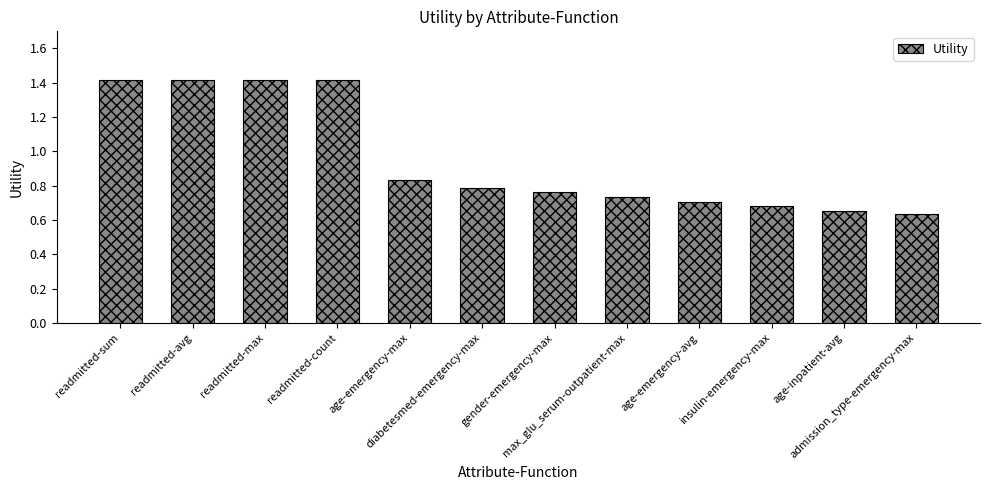

What is the average value?

1.0